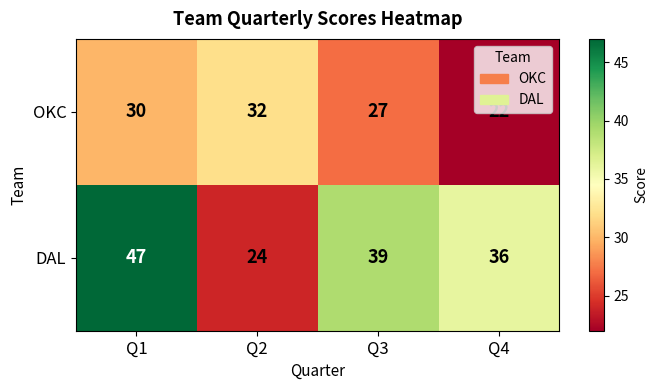

Rank the series by their average value, from highest to lowest.

DAL, OKC